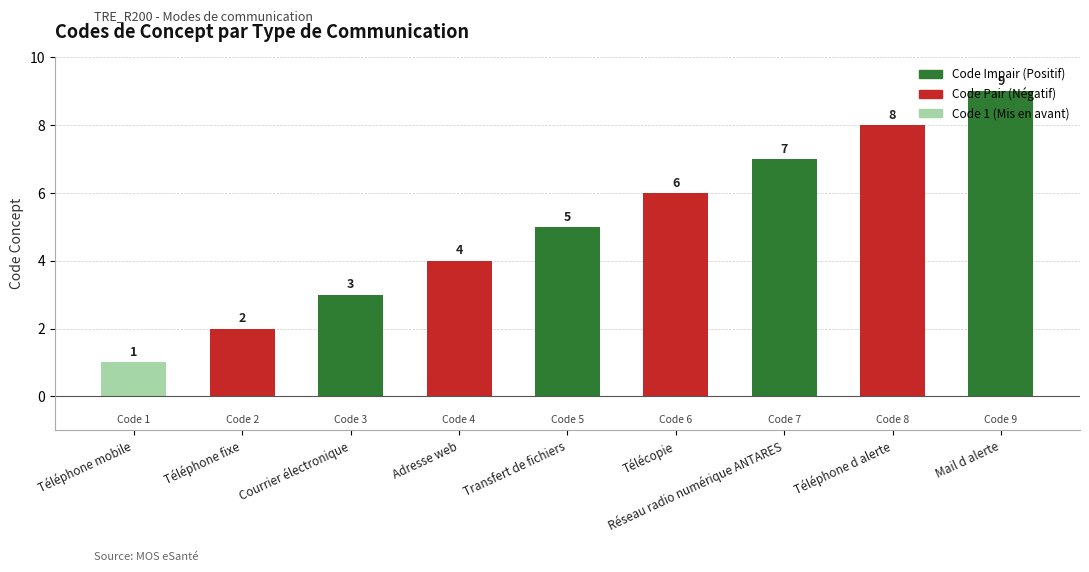

What is the value of the 4th bar from the left?

4